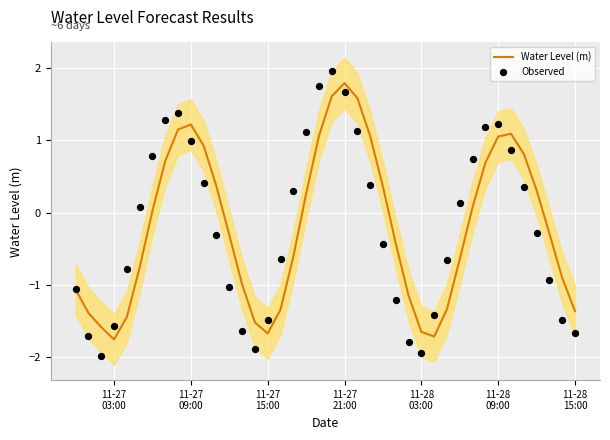

Which series has the largest Y range (max minus min)?

Observed